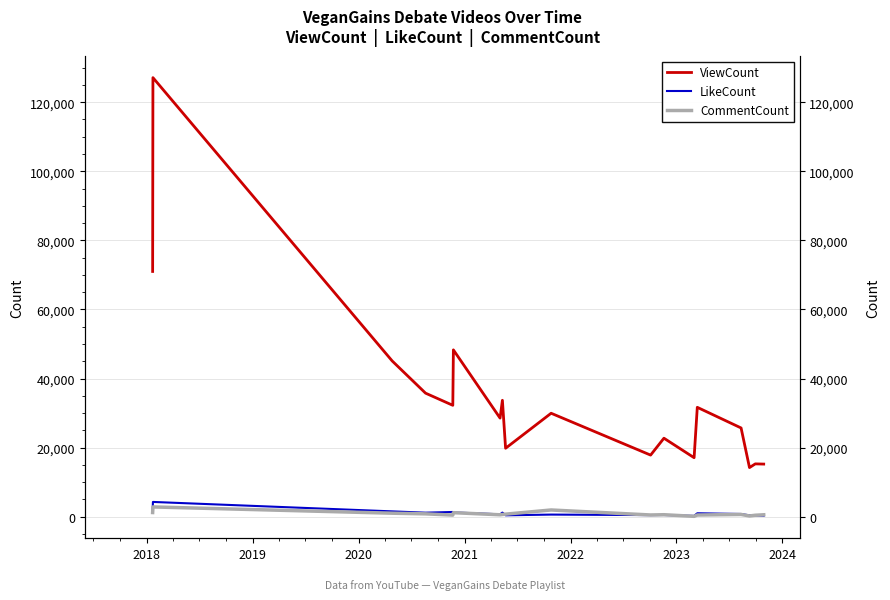

What is the value of the LikeCount point at the 5th from the left?

1376